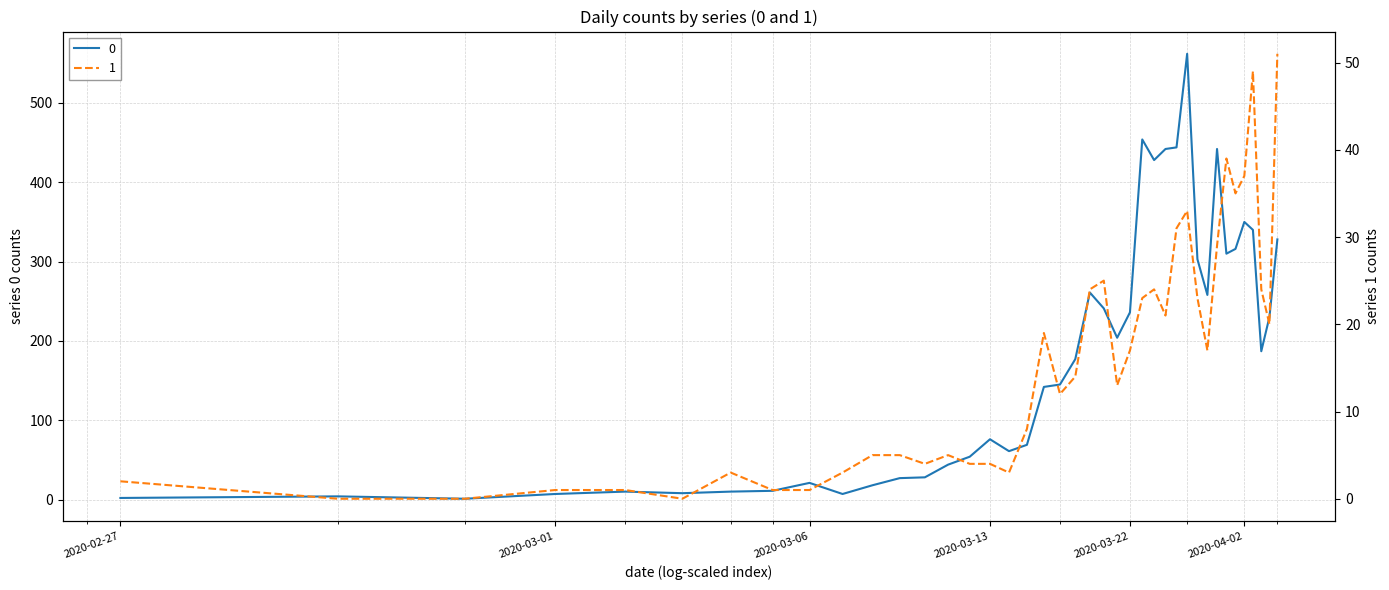

What is the label of the 9th point from the right?

2020-03-29